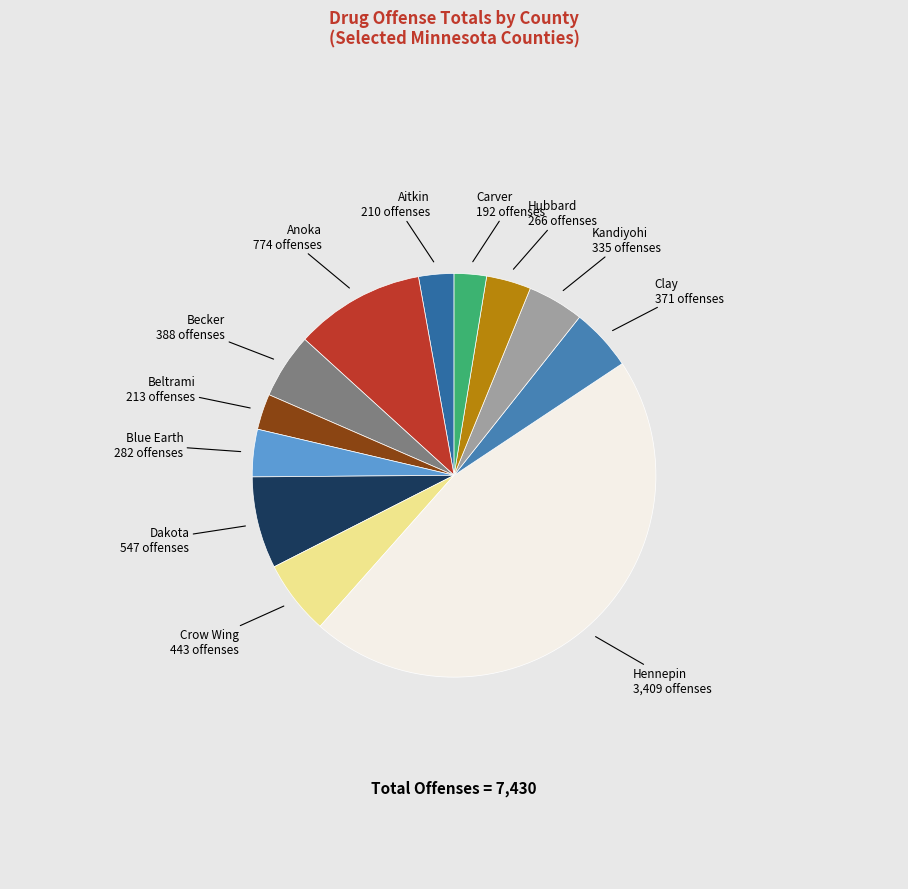

How many segments does this pie chart have?

12